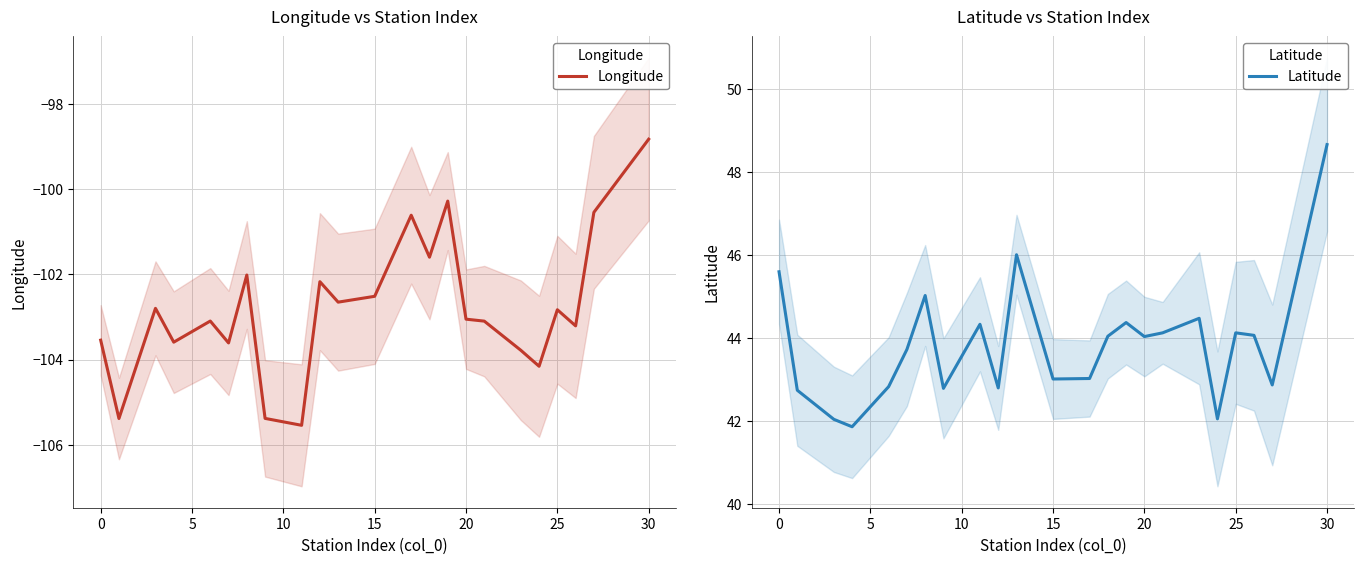

Is this an area chart (filled region under the line)?

No